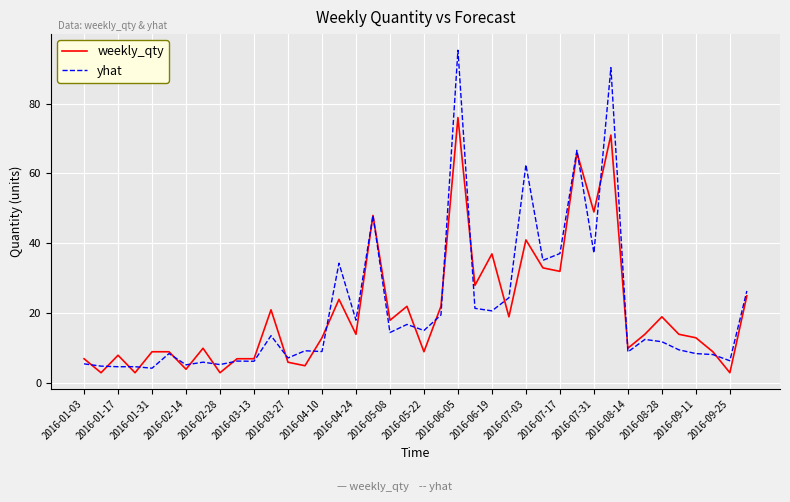

What is the greatest value displayed?

95.3